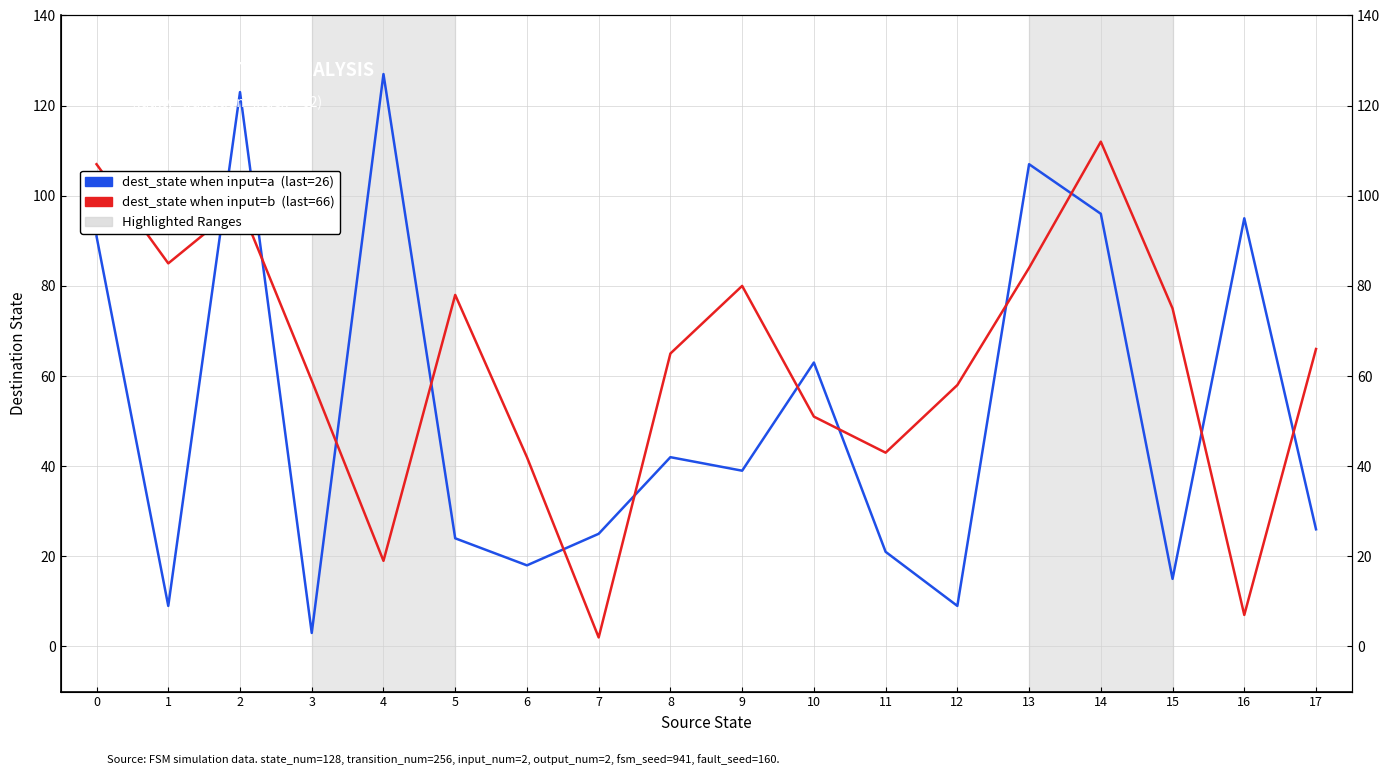

At which category does the chart reach its minimum across all series?

7